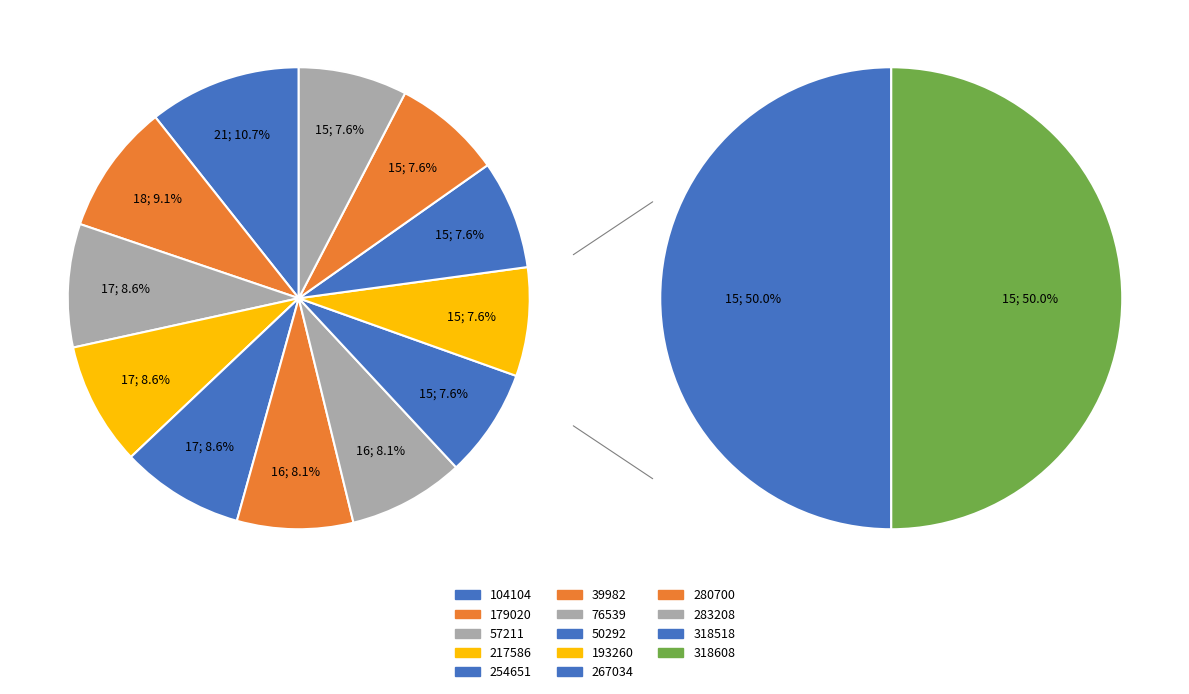

How many slices are in this pie chart?

12